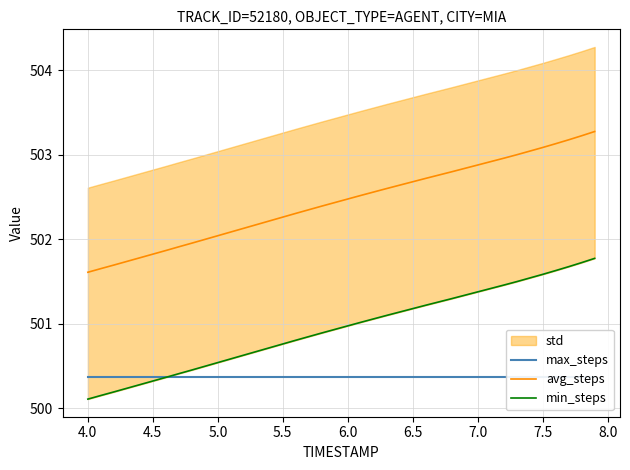

What is the maximum value for avg_steps?

503.3